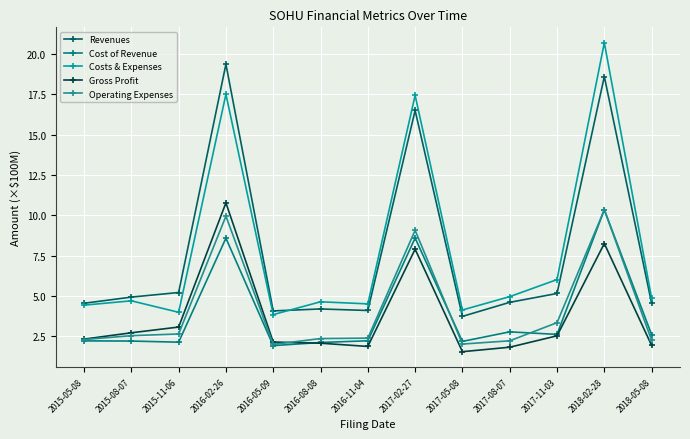

What is the value of the Gross Profit point at the 8th from the left?

7.9